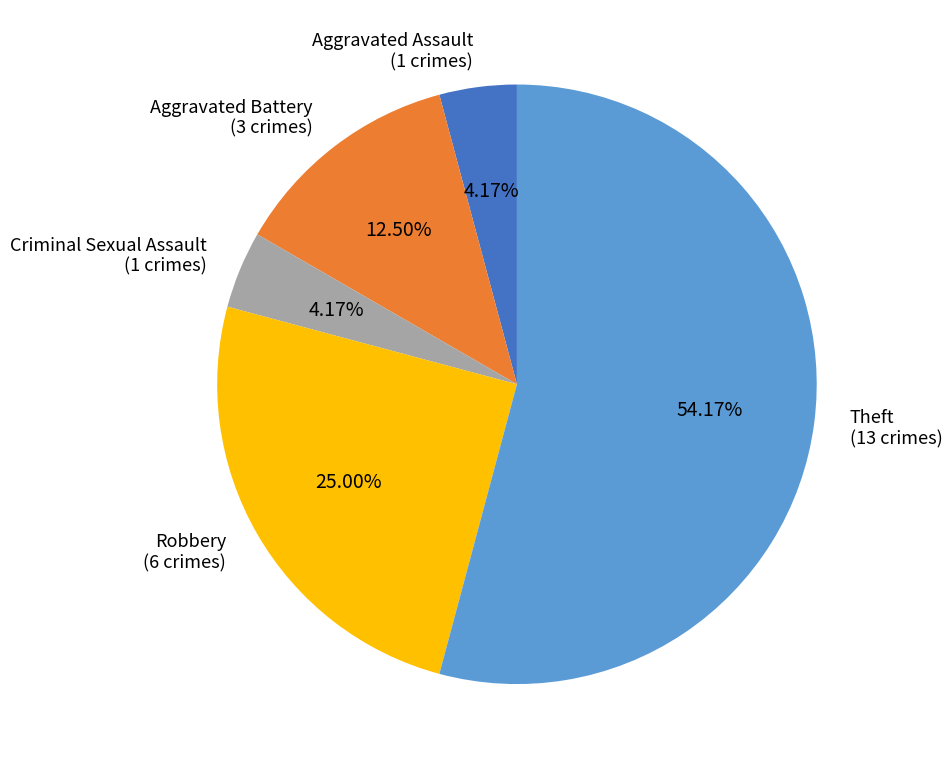

What is the ratio of the value at Theft (13 crimes) to the value at Aggravated Battery (3 crimes)?

4.3